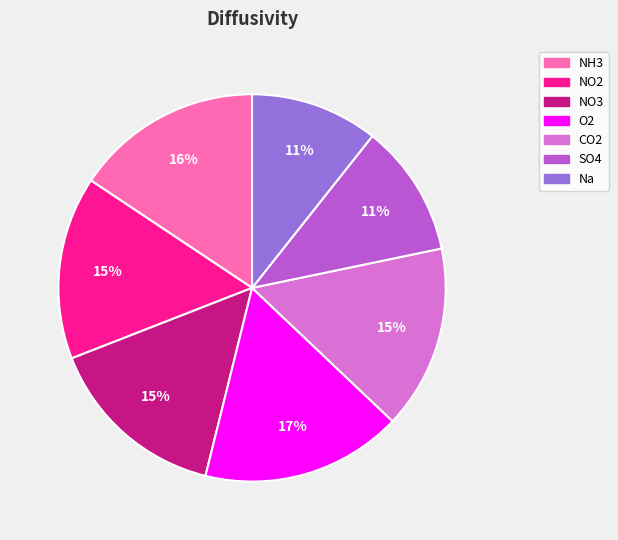

What is the largest slice in the pie chart?

O2